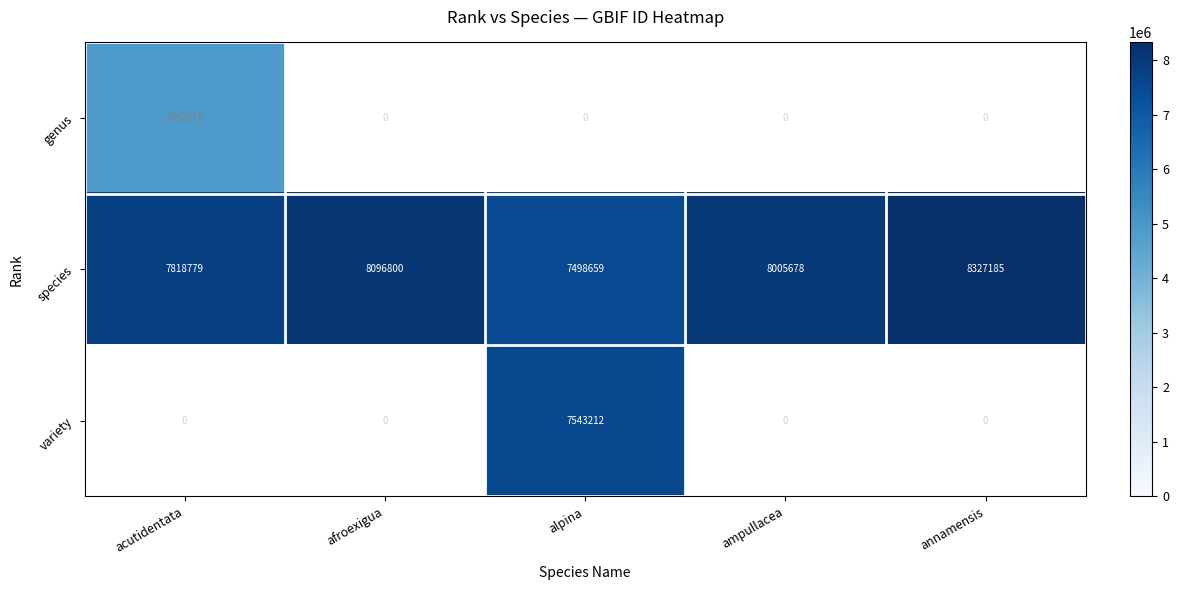

What is the difference between the species values at annamensis and acutidentata?

508406